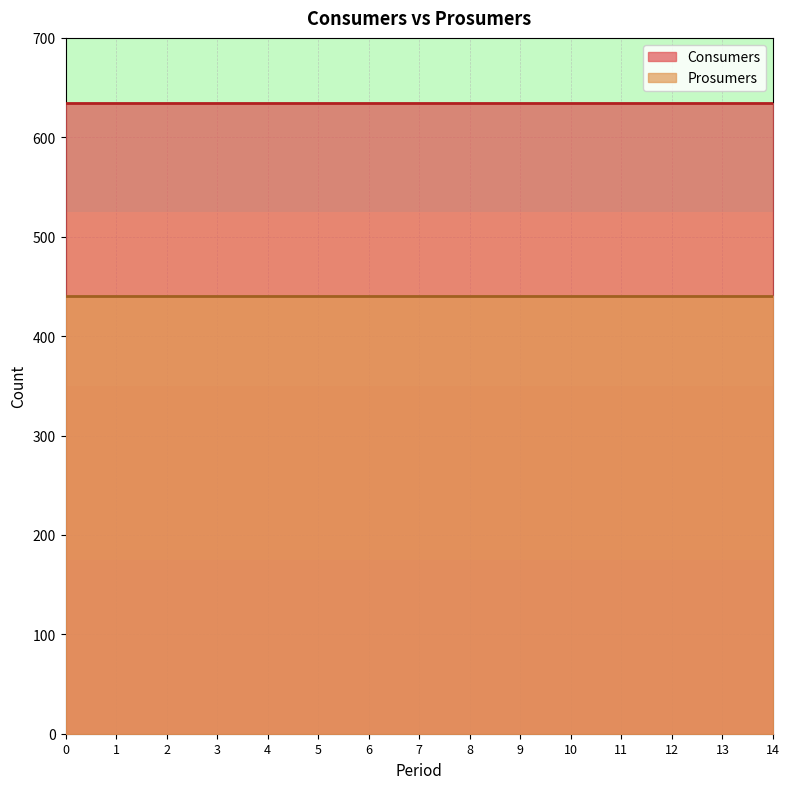

What is the sum of all Prosumers values?

6600